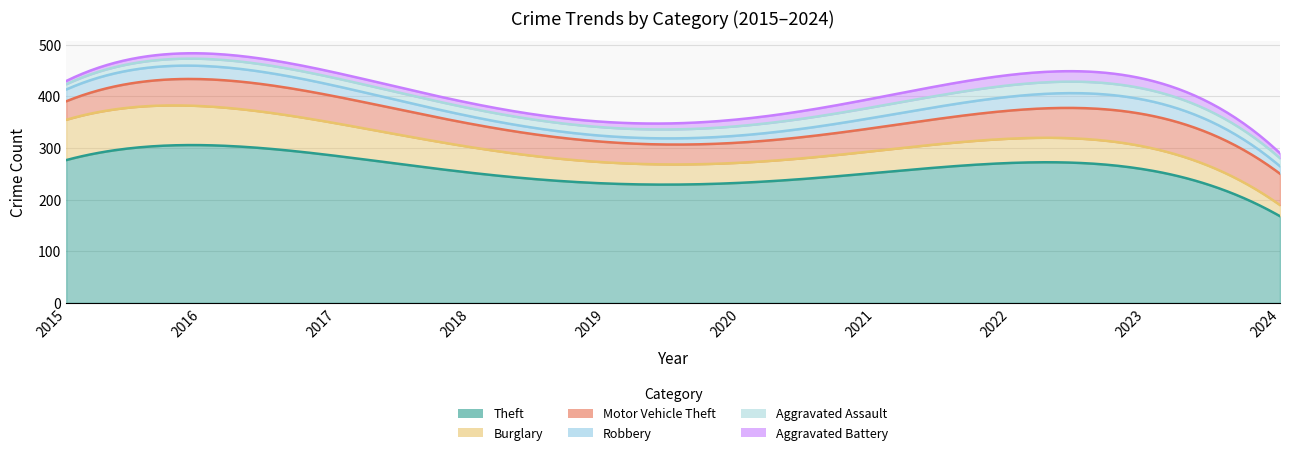

Where is Aggravated Assault nearest to the value 18?

2021